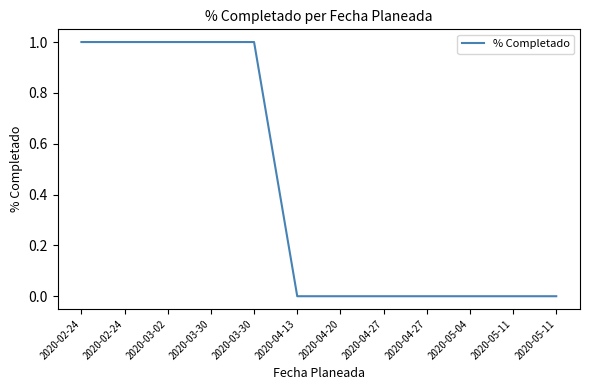

How many lines are shown in the chart?

1